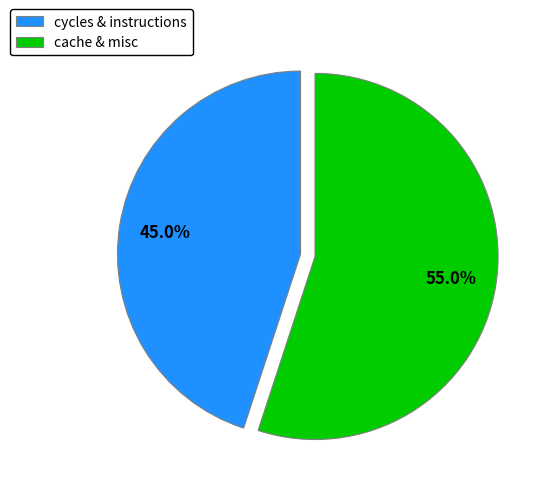

What is the majority slice?

cache & misc